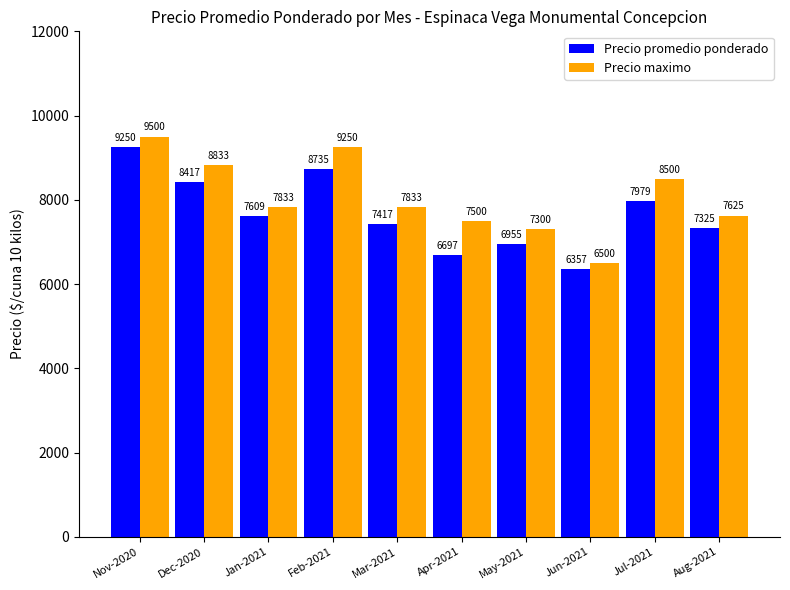

How many values in the Precio promedio ponderado series are below 7609?

5